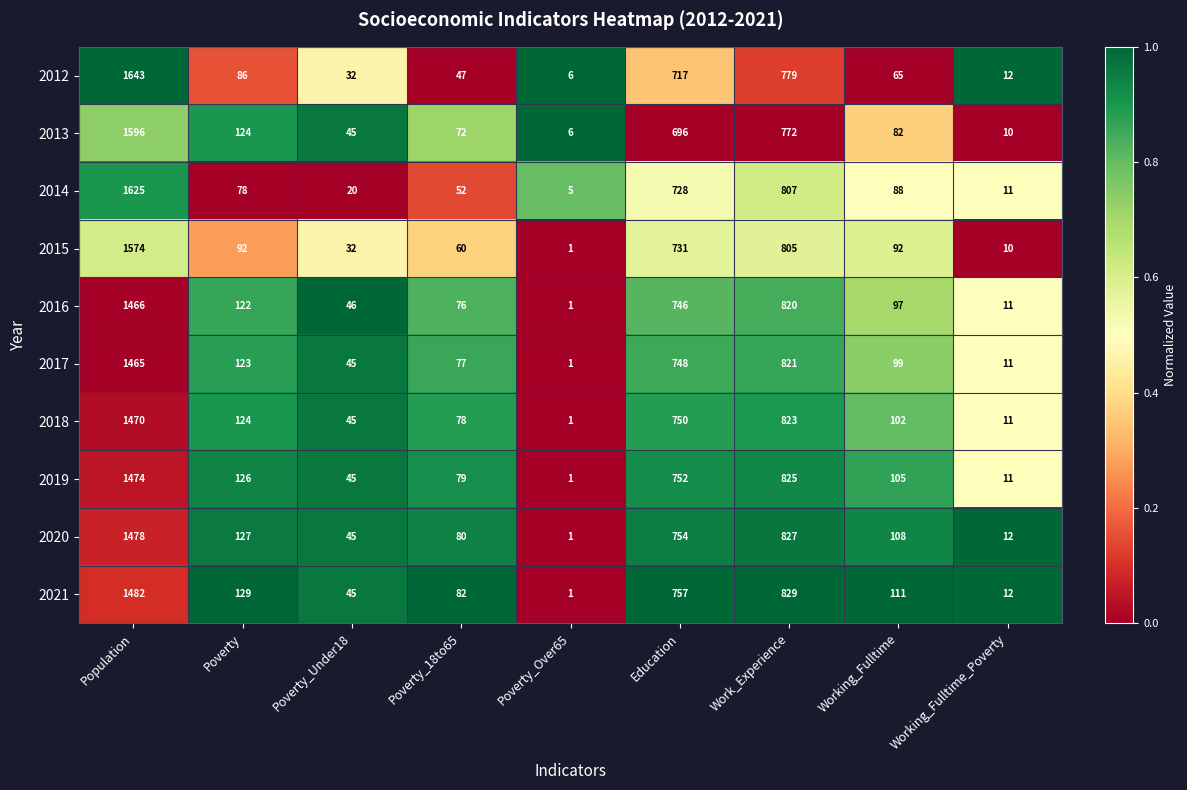

At Working_Fulltime, list the series in order from largest to smallest.

2021, 2020, 2019, 2018, 2017, 2016, 2015, 2014, 2013, 2012